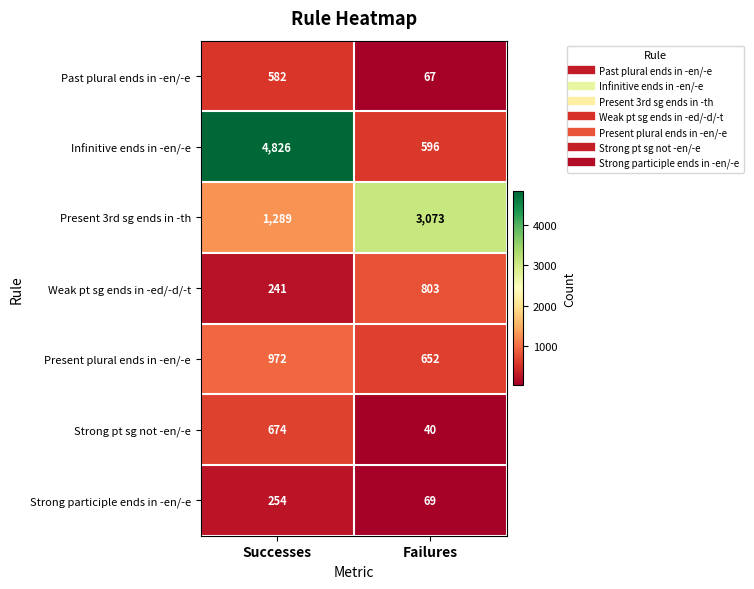

What is the average value of the Strong pt sg not -en/-e series?

357